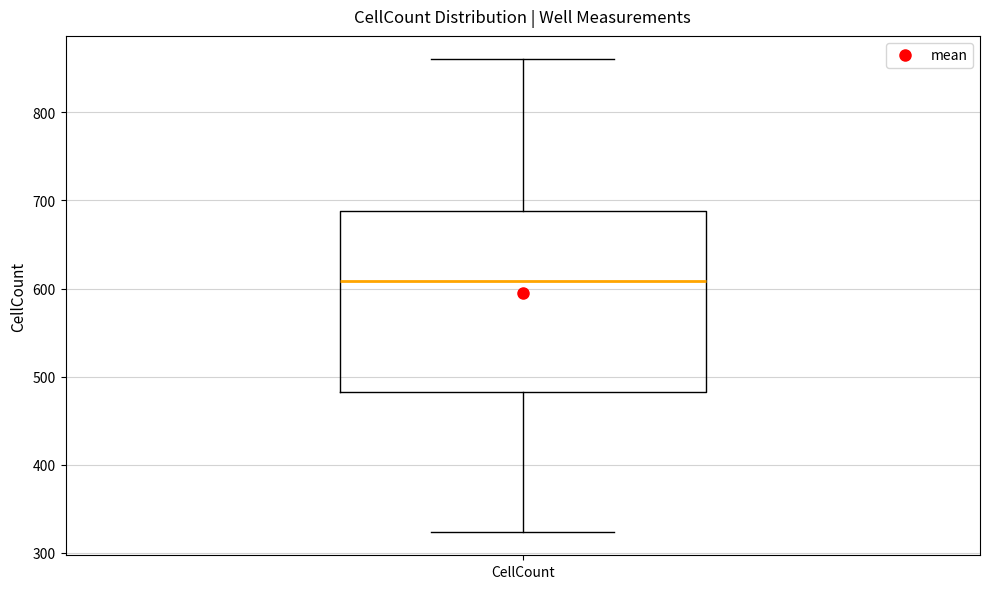

Transcribe this box plot: give where the median line is, the range the box spans, and where the two whiskers end, as read against the y-axis. The values are not printed on the chart, so give them approximately, as read against the axis.

median 610, box 480 to 690, whiskers 320 to 860